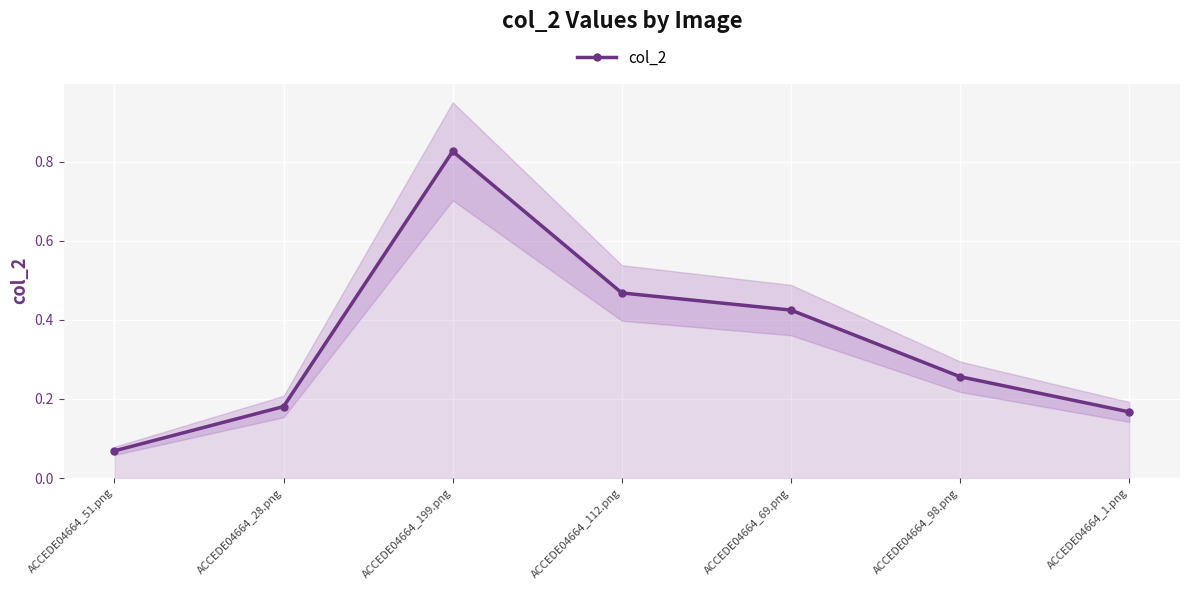

What is the maximum value shown in the chart?

0.8